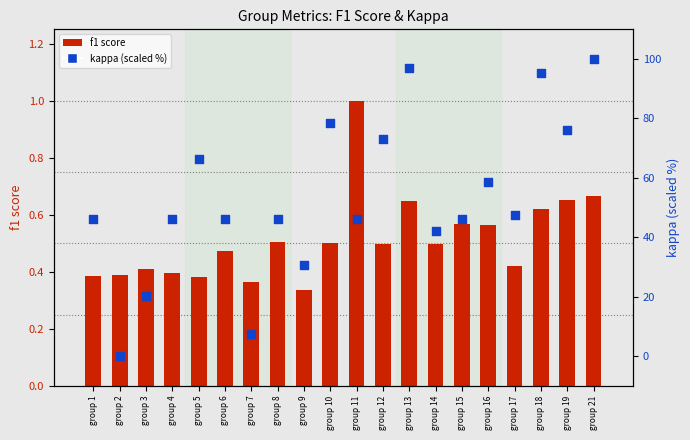

Which series has the largest total across all categories?

kappa (scaled %)